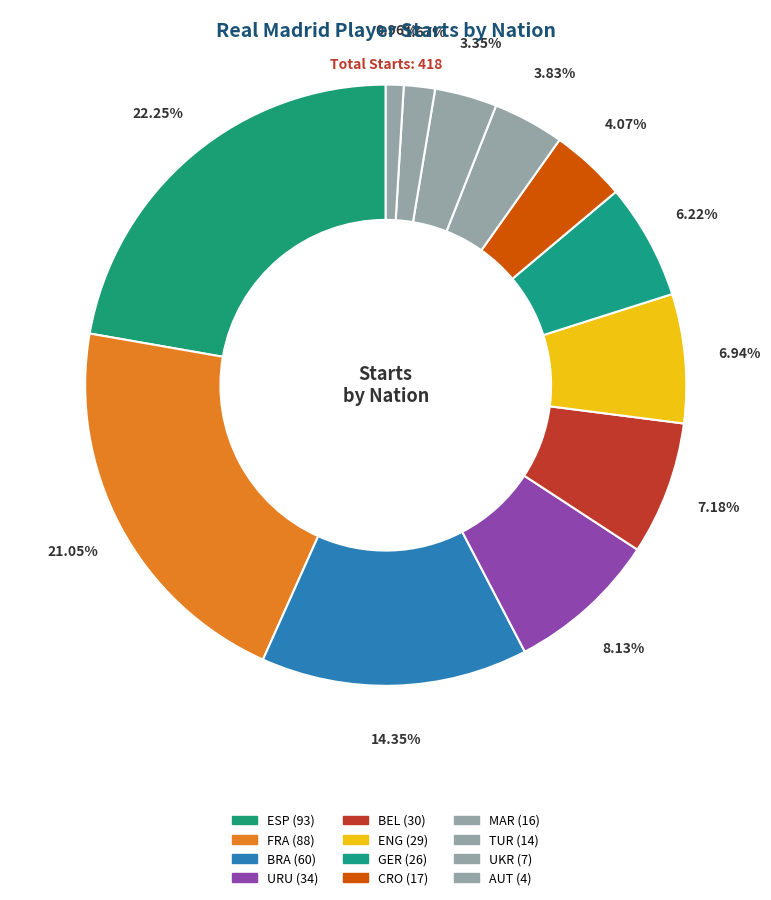

How many segments does this pie chart have?

12